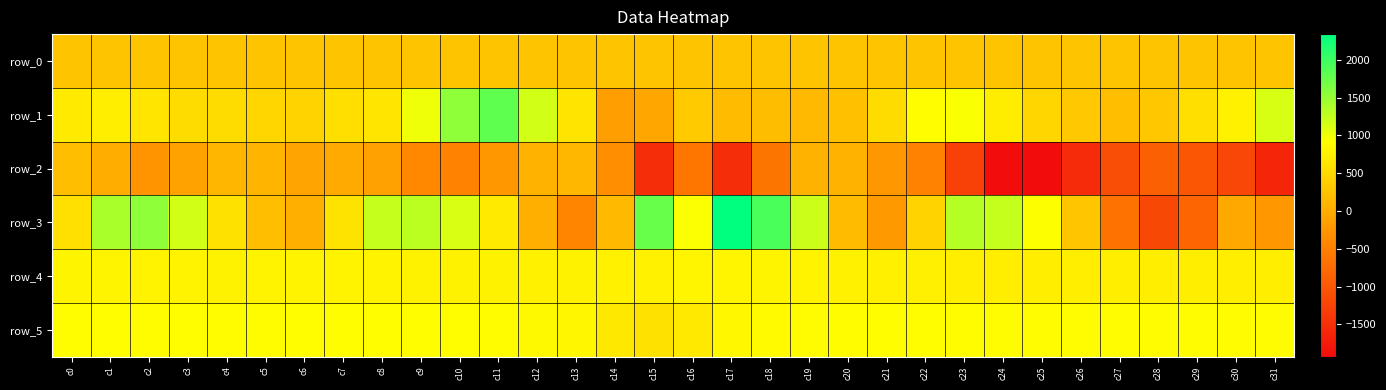

At which label is row_5 closest to 740?

c16